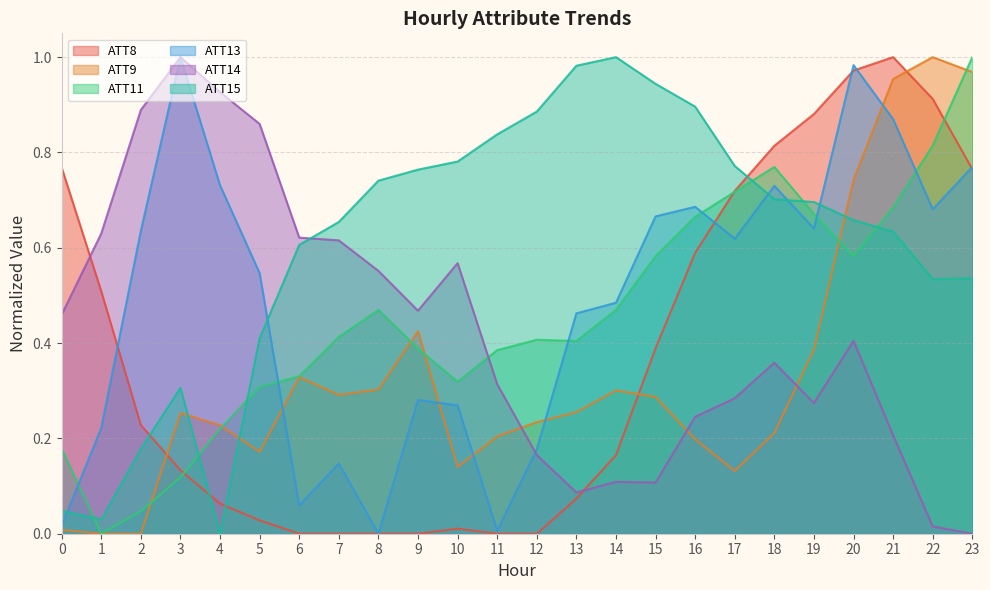

How many interior local peaks does the ATT13 series have?

6